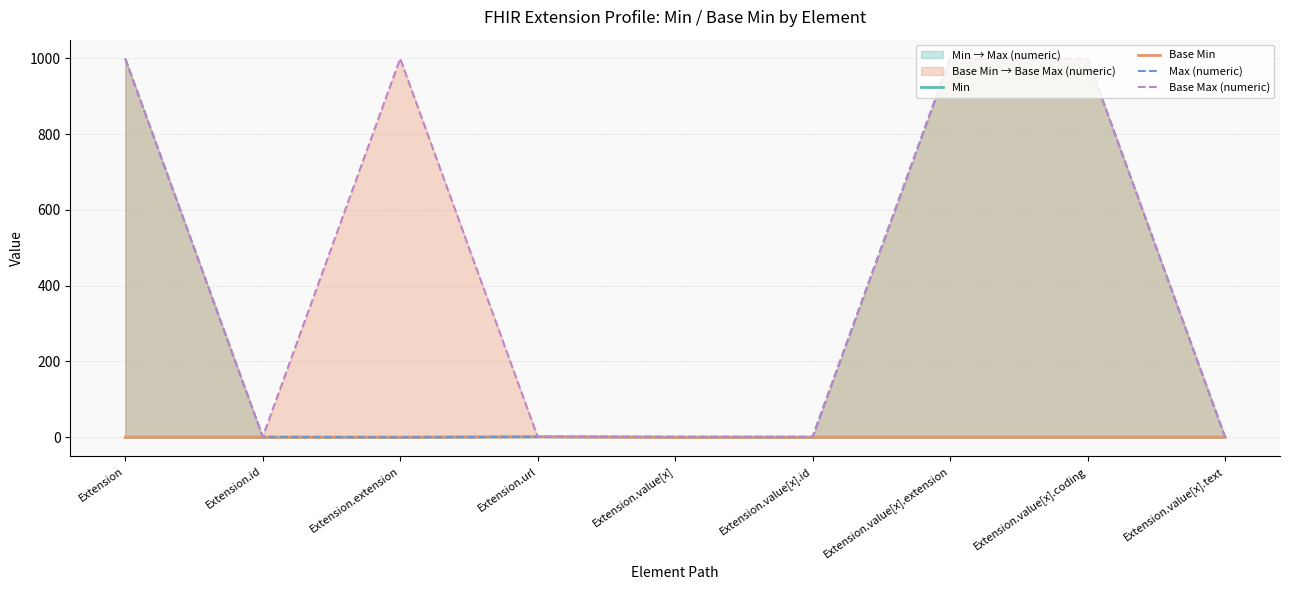

At how many categories does at least one series exceed 319?

4